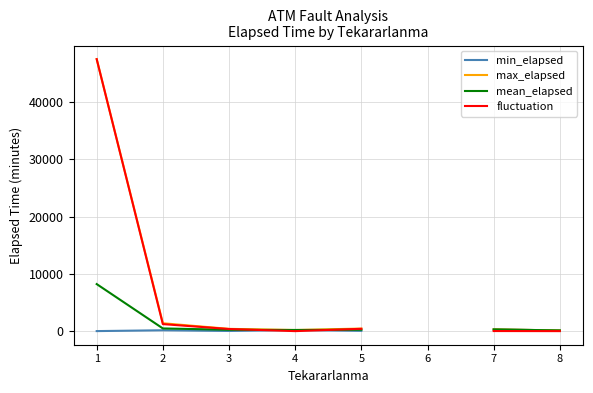

True or false: mean_elapsed has more than 0 interior local peaks.

False